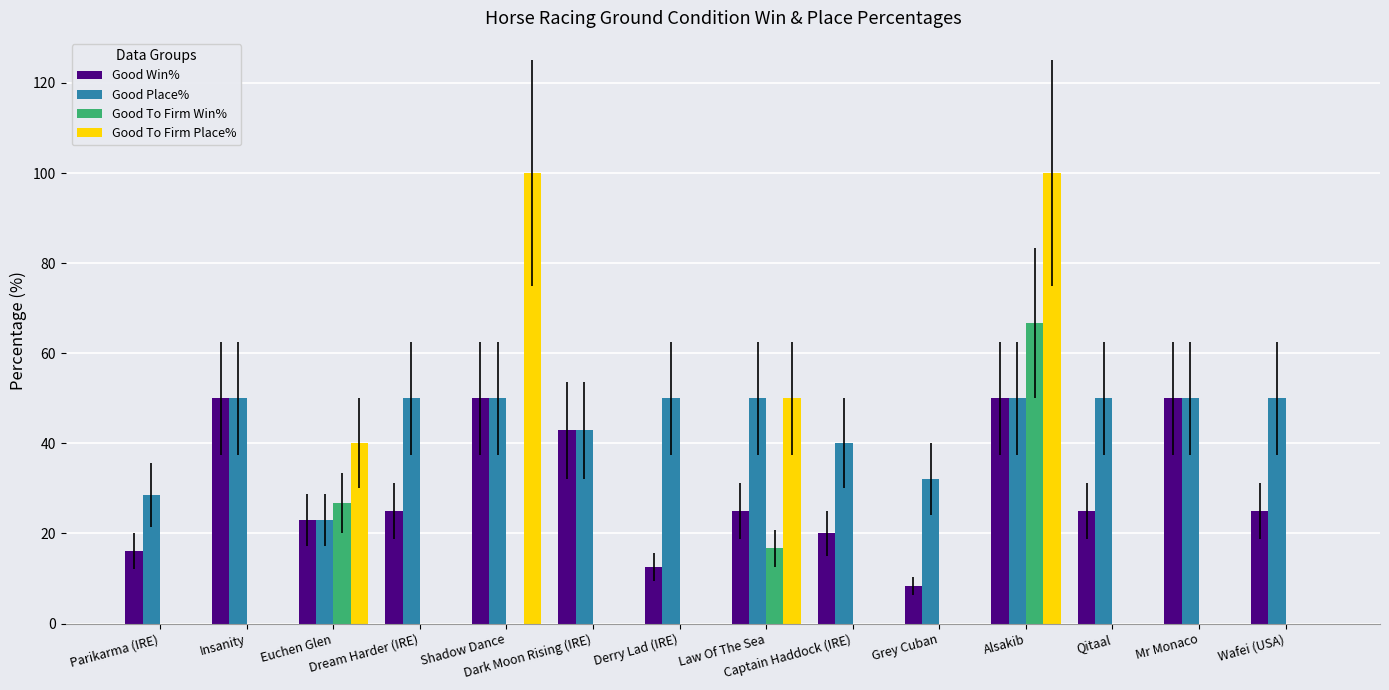

Which series changed the most between Derry Lad (IRE) and Captain Haddock (IRE)?

Good Place%